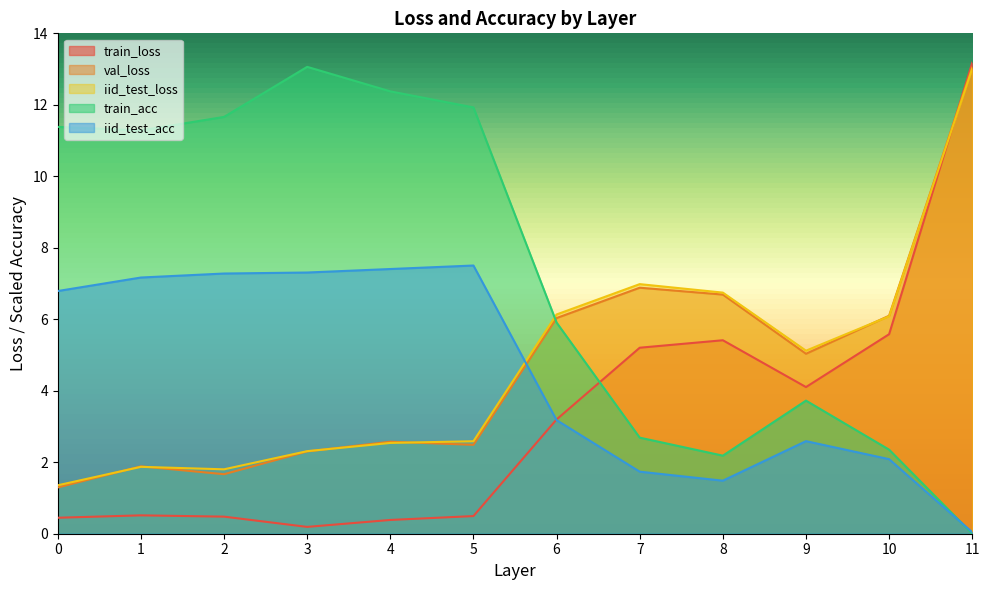

Which series has the largest total across all categories?

train_acc